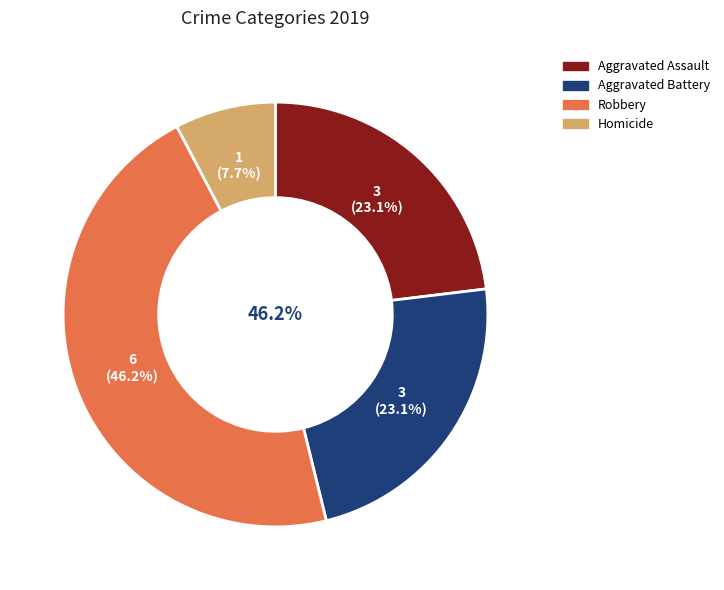

What is the change in value from Robbery to Homicide?

-5